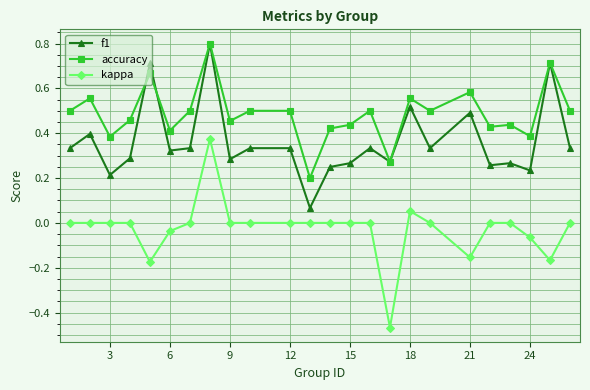

Does the chart have visible grid lines?

Yes